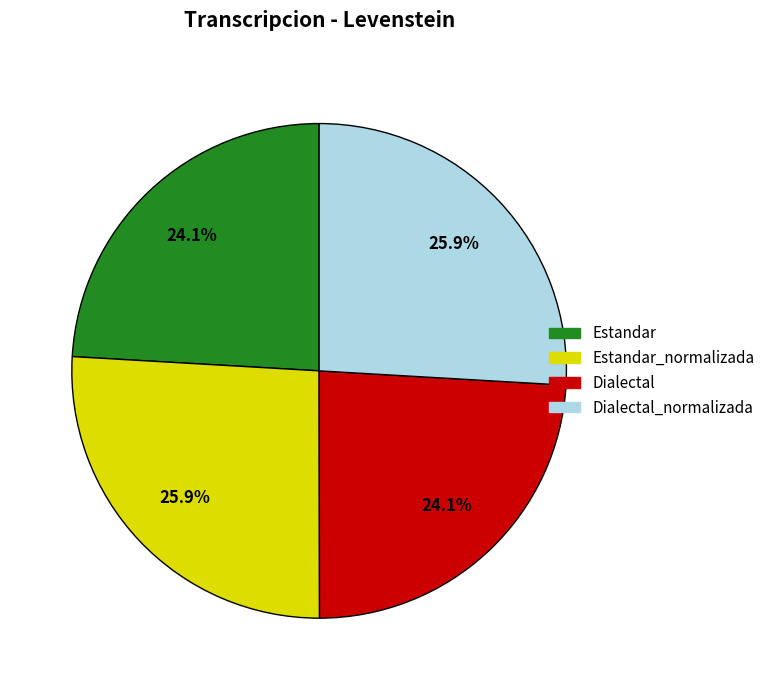

Count the number of slices in the pie.

4